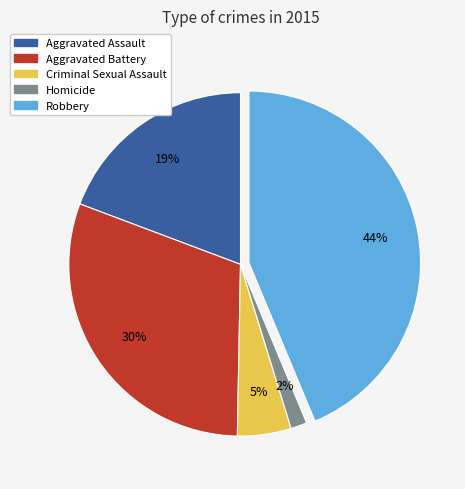

Does Homicide represent more than half of the total?

No